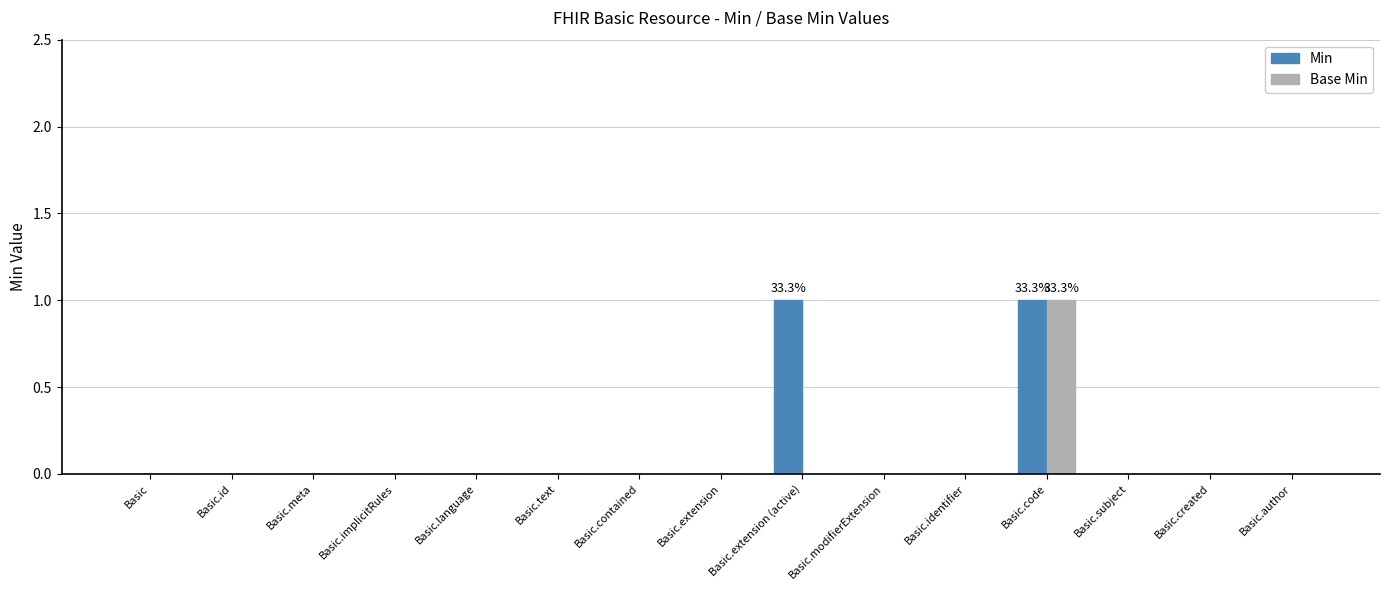

At which category is the sum across all series the highest?

Basic.code